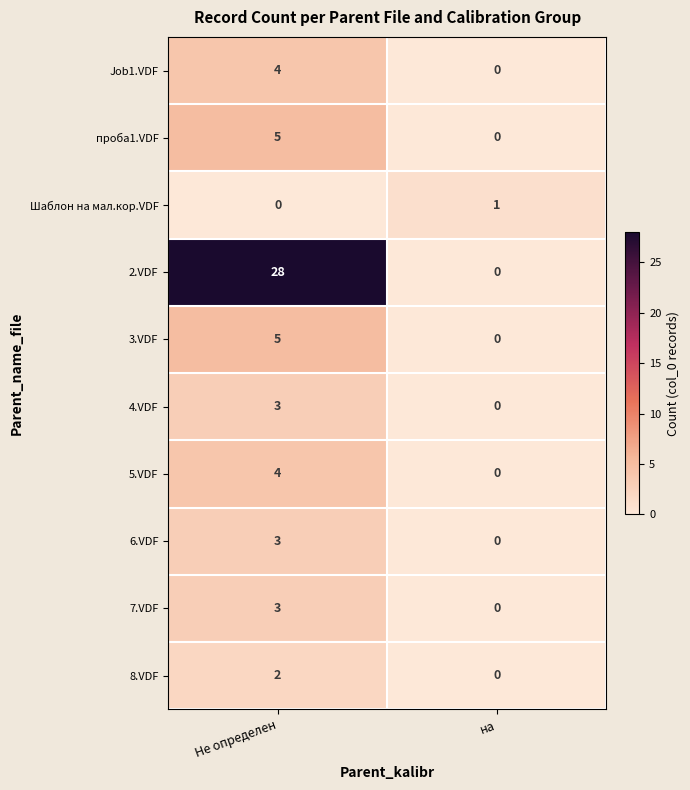

Is it true that 6.VDF equals 0 at на?

True